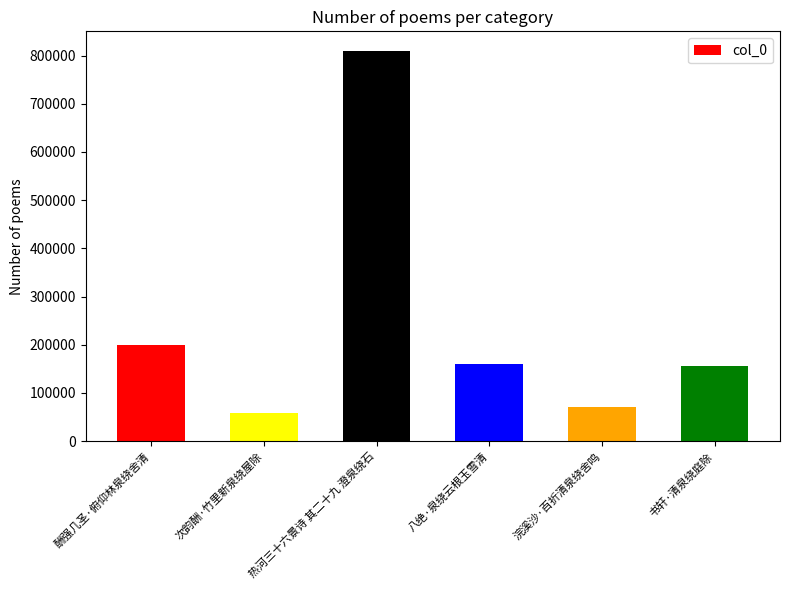

Reading left to right, list all the values displayed in this chart.

199174	57761	809777	160778	70514	155026